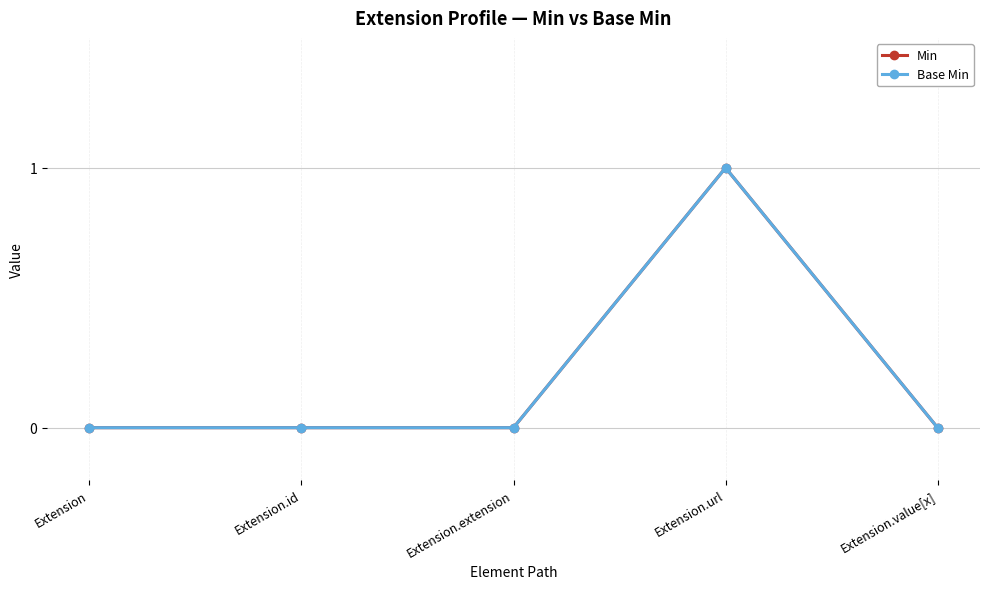

At which category is the sum across all series the highest?

Extension.url